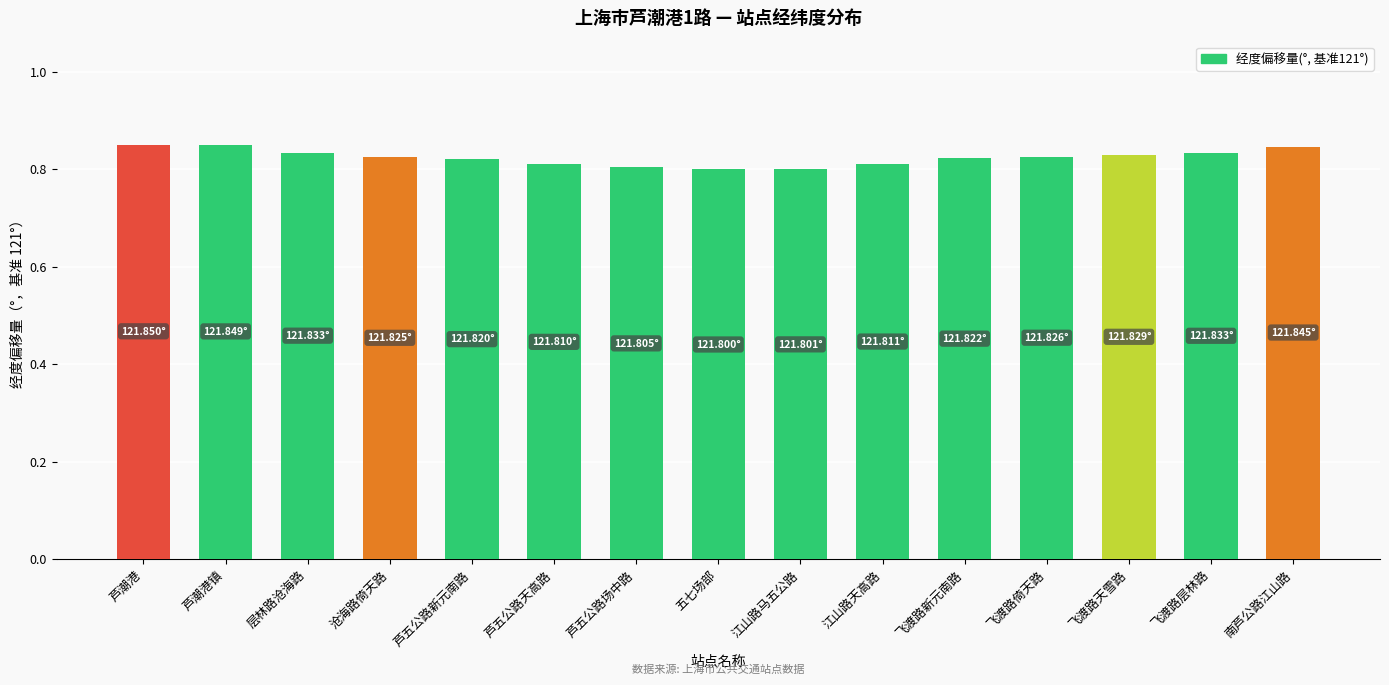

What position from the left is 层林路沧海路?

3